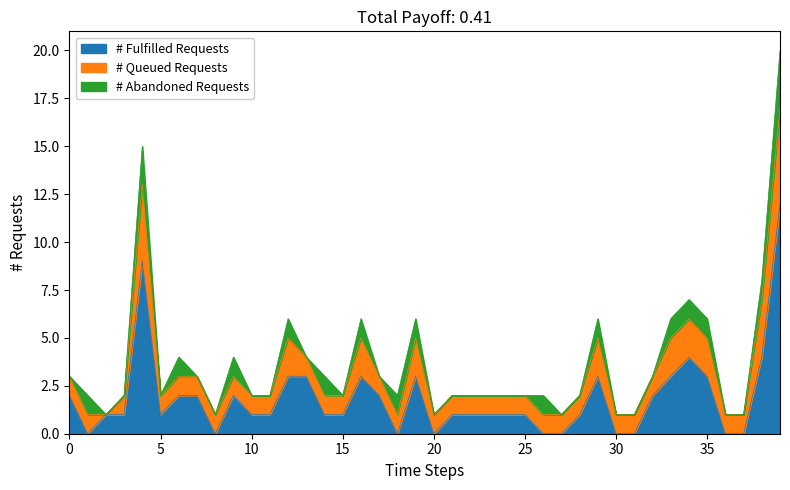

What is the sum of all # Queued Requests values?

55